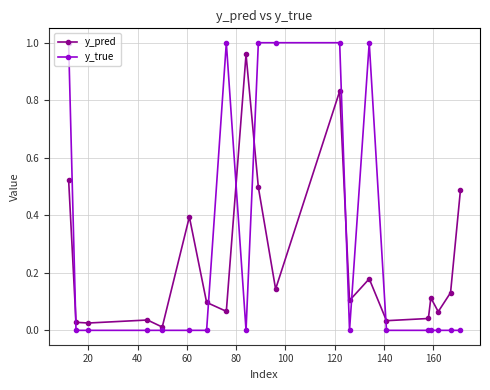

True or false: y_pred and y_true intersect in this chart.

True